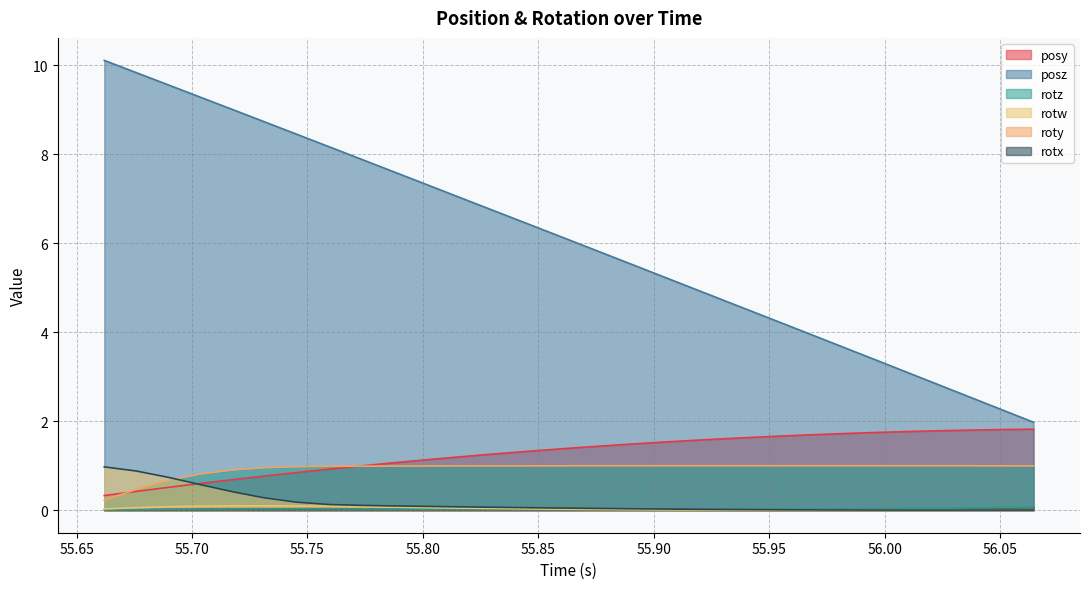

What is the maximum value shown in the chart?

10.1